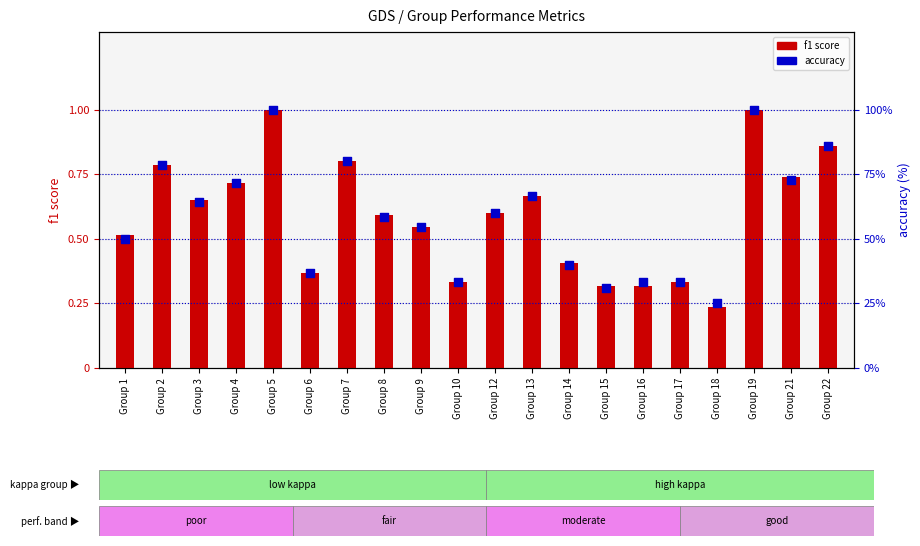

At how many categories does at least one series exceed 3?

20